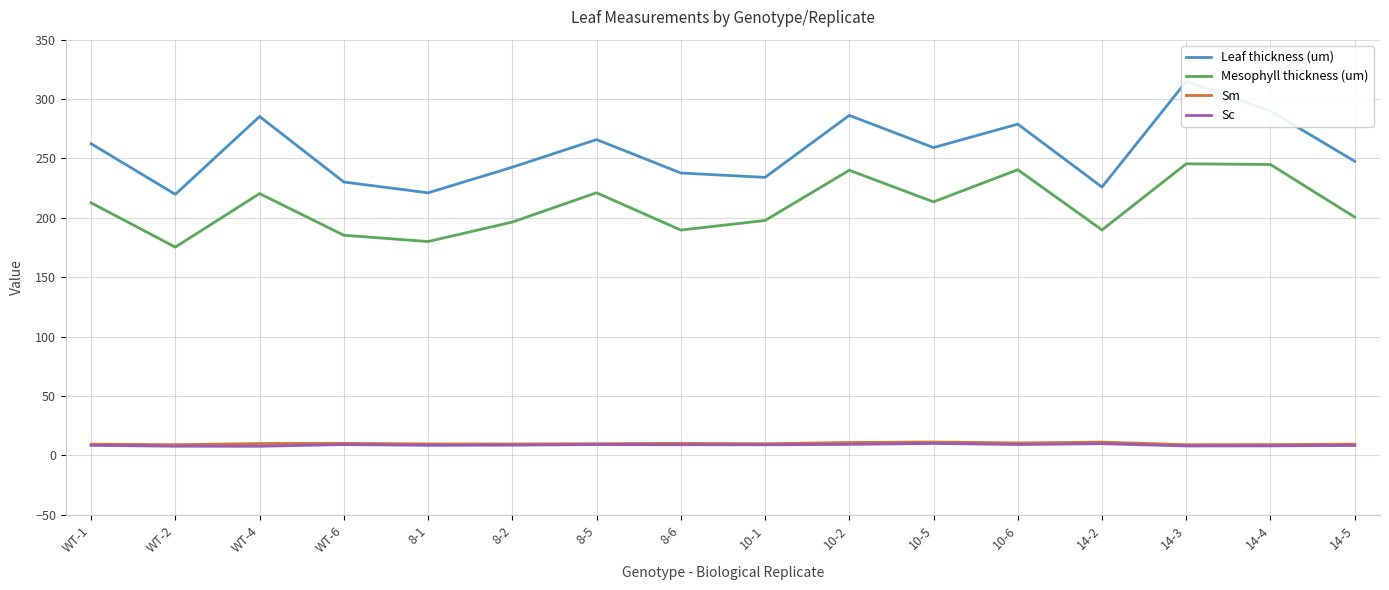

What is the label of the 14th point from the right?

WT-4